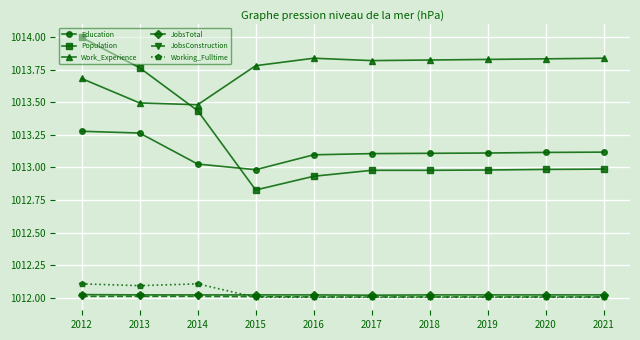

What is the sum of the JobsConstruction values at 2012 and 2019?

2024.0